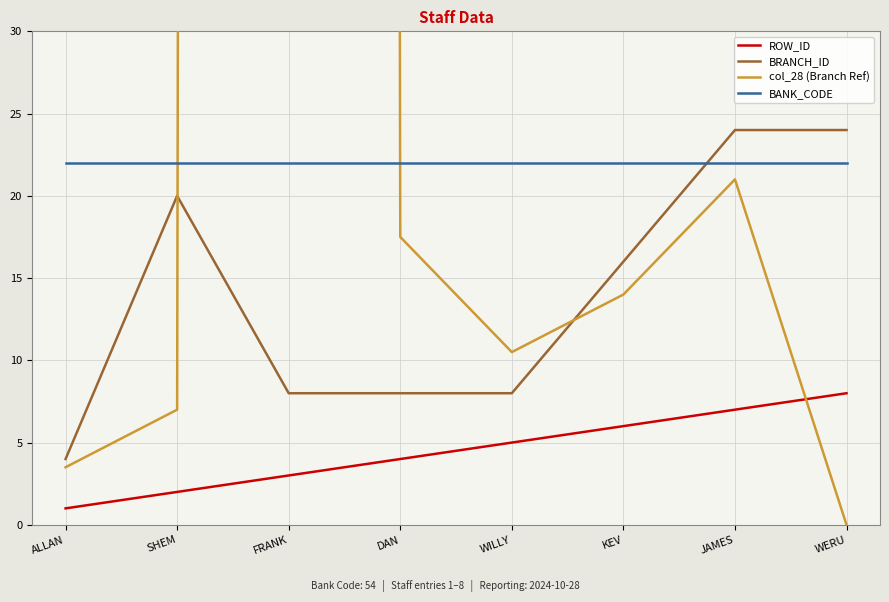

How many lines are shown in the chart?

4